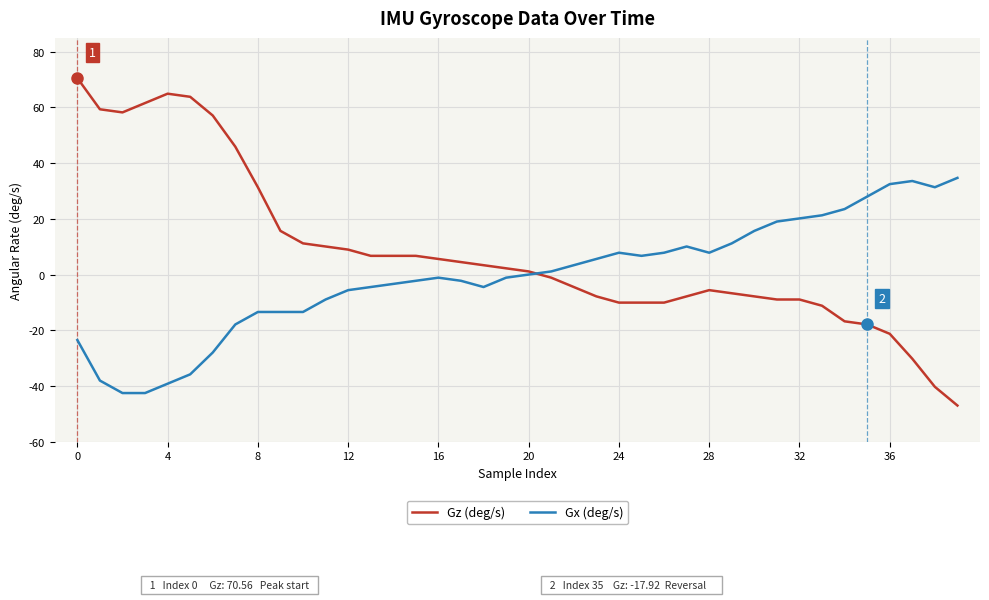

Which series has the largest range (max minus min)?

Gz (deg/s)